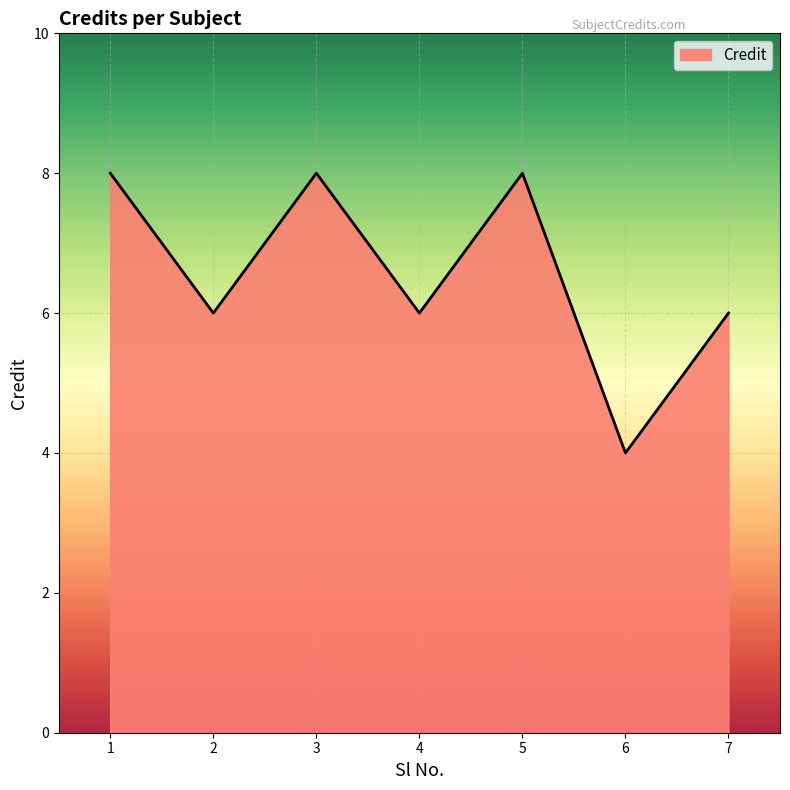

Reading left to right, what are all the values shown in this chart?

8	6	8	6	8	4	6